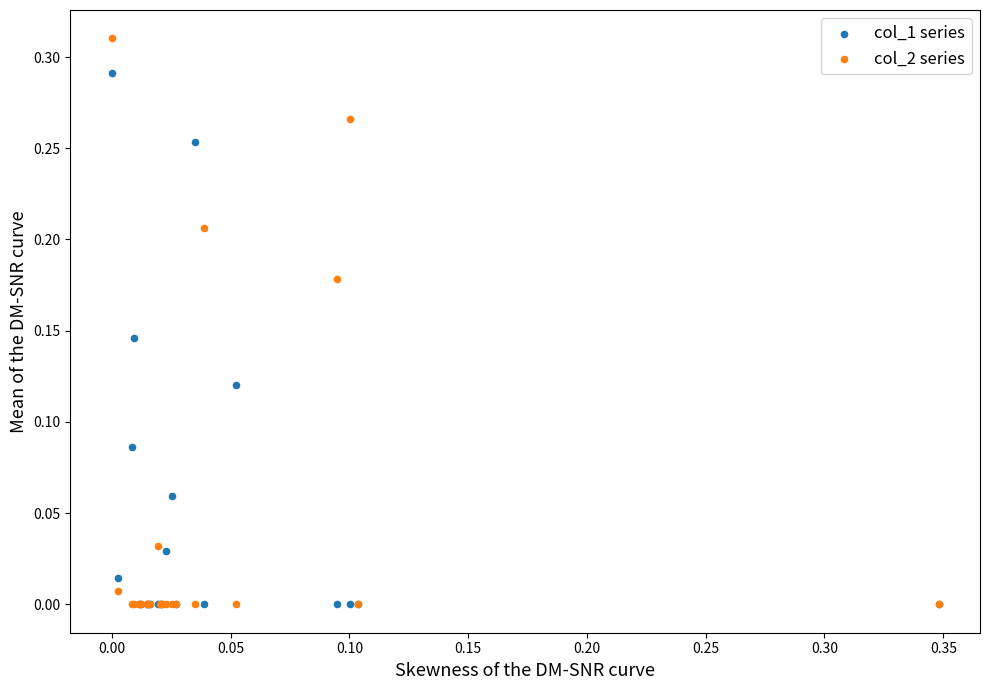

What are all the series names shown in the legend?

col_1 series, col_2 series